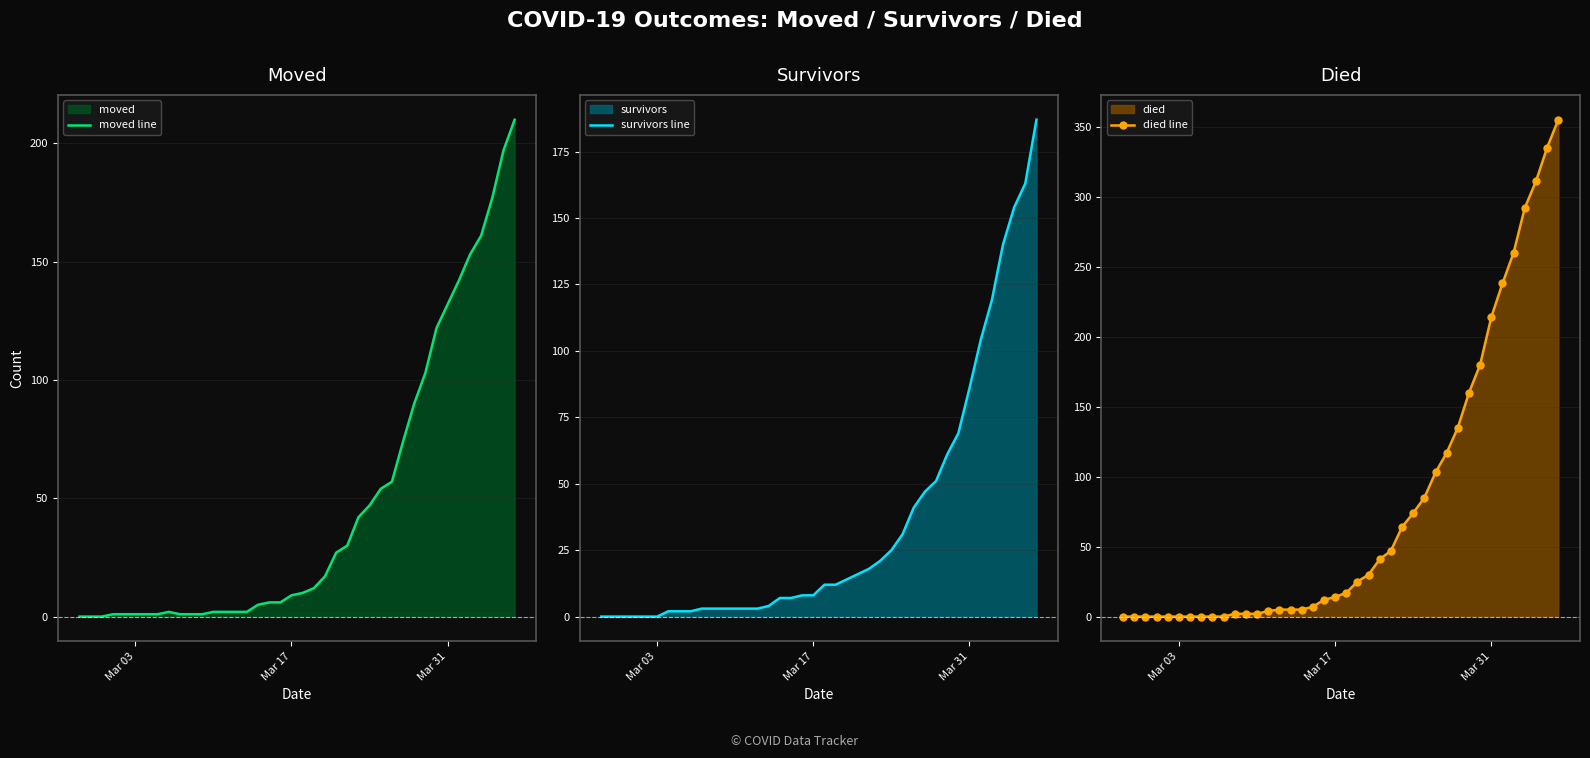

What are all the series names shown in the legend?

moved line, survivors line, died line